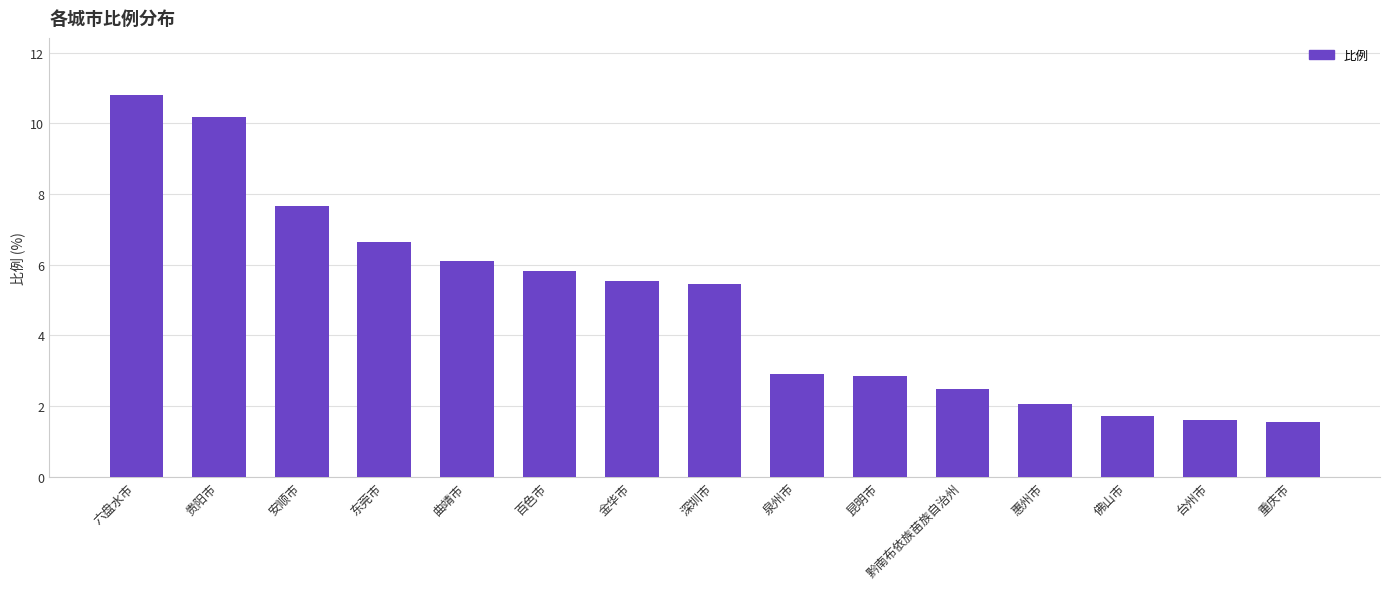

What is the sum of the values at 佛山市 and 安顺市?

9.4